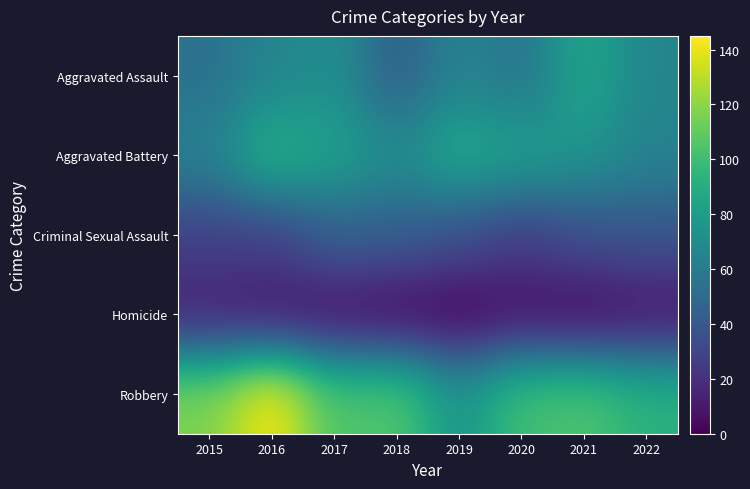

Reading right to left, what are all the values shown in this chart?

Aggravated Assault: 2022=66	2021=86	2020=56	2019=65	2018=43	2017=72	2016=66	2015=54
Aggravated Battery: 2022=65	2021=75	2020=82	2019=88	2018=70	2017=83	2016=93	2015=64
Criminal Sexual Assault: 2022=38	2021=36	2020=26	2019=36	2018=43	2017=44	2016=28	2015=28
Homicide: 2022=7	2021=2	2020=6	2019=0	2018=2	2017=5	2016=8	2015=13
Robbery: 2022=93	2021=105	2020=102	2019=75	2018=107	2017=105	2016=145	2015=117